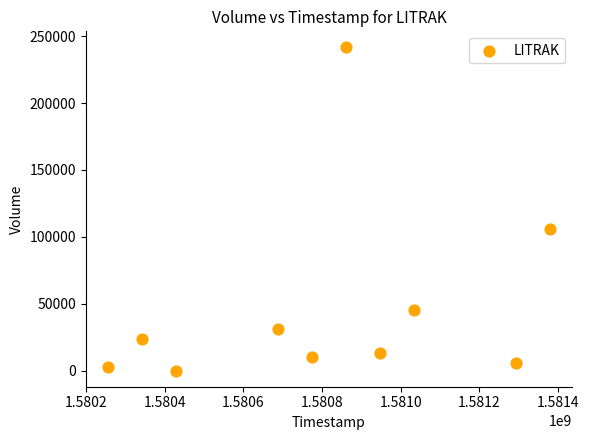

What Y value in the scatter plot is closest to 120800?

105900